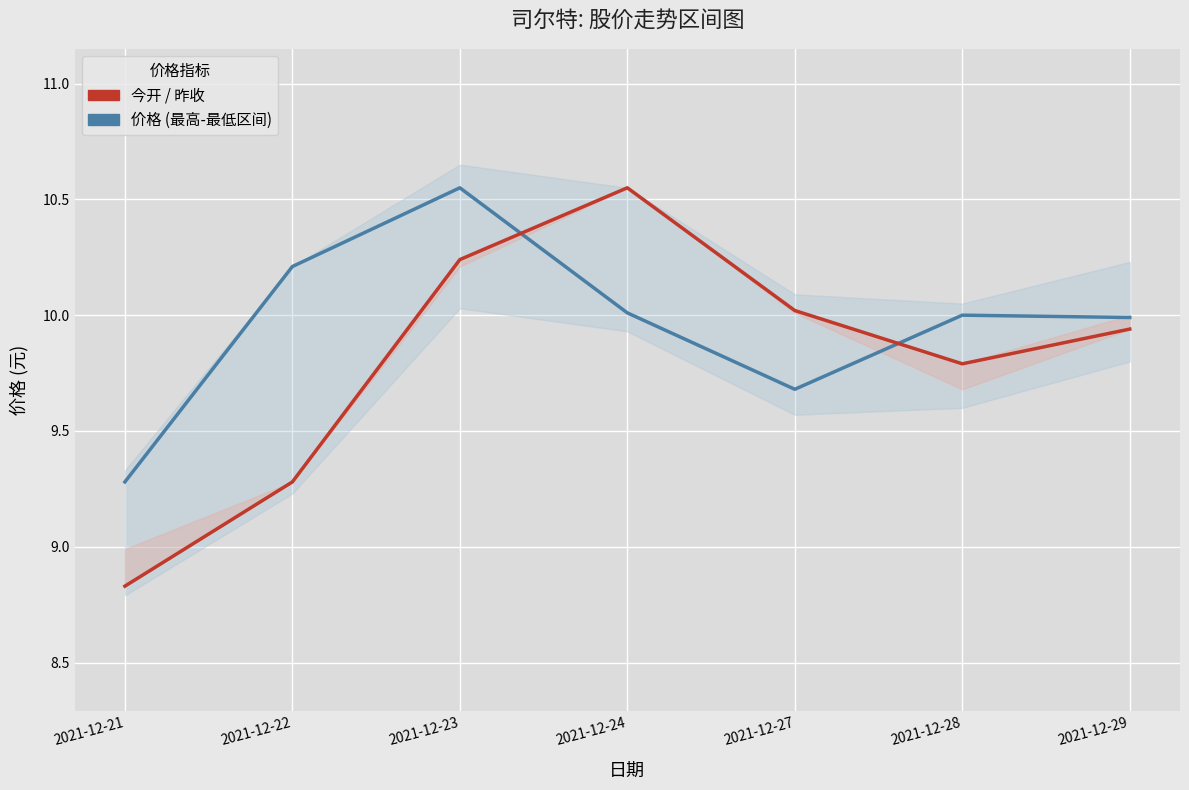

At which label does 价格 first exceed 10?

2021-12-22